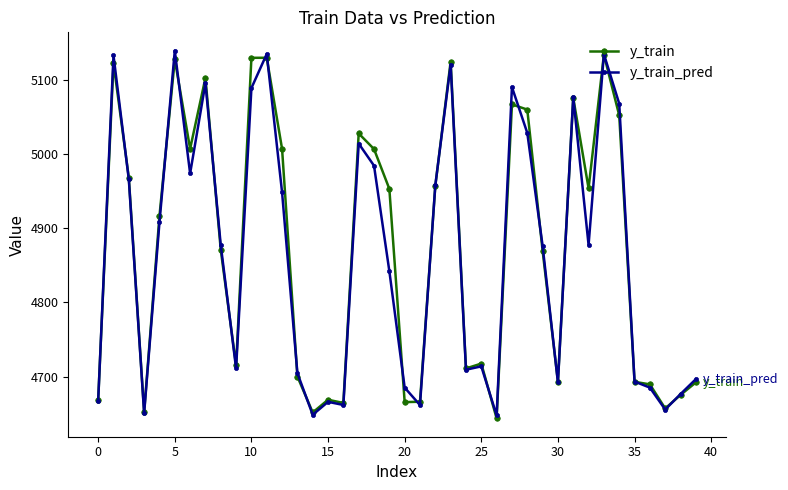

What is the lowest value of the y_train series?

4643.9